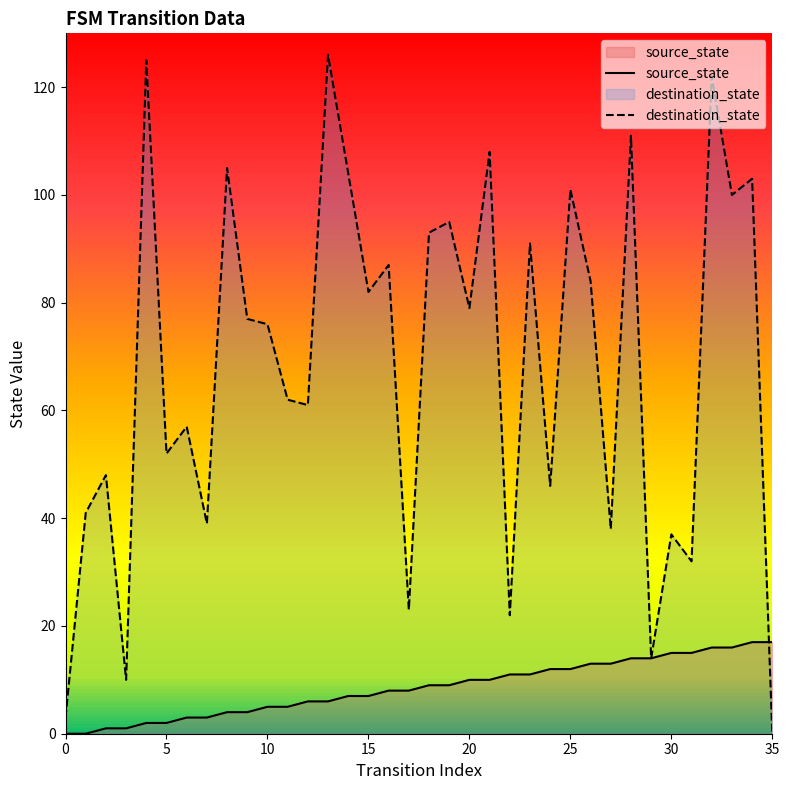

What is the total value across all series at 20?

89